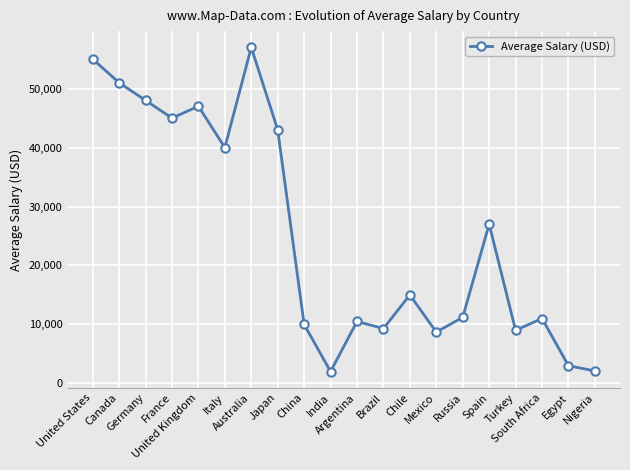

What is the smallest value displayed?

2000